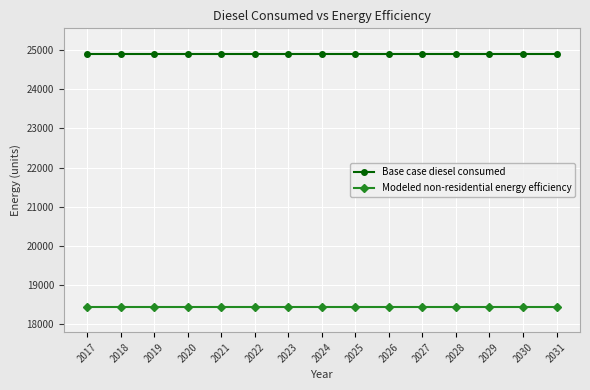

What is the value of the Base case diesel consumed point at the 9th from the left?

24914.5